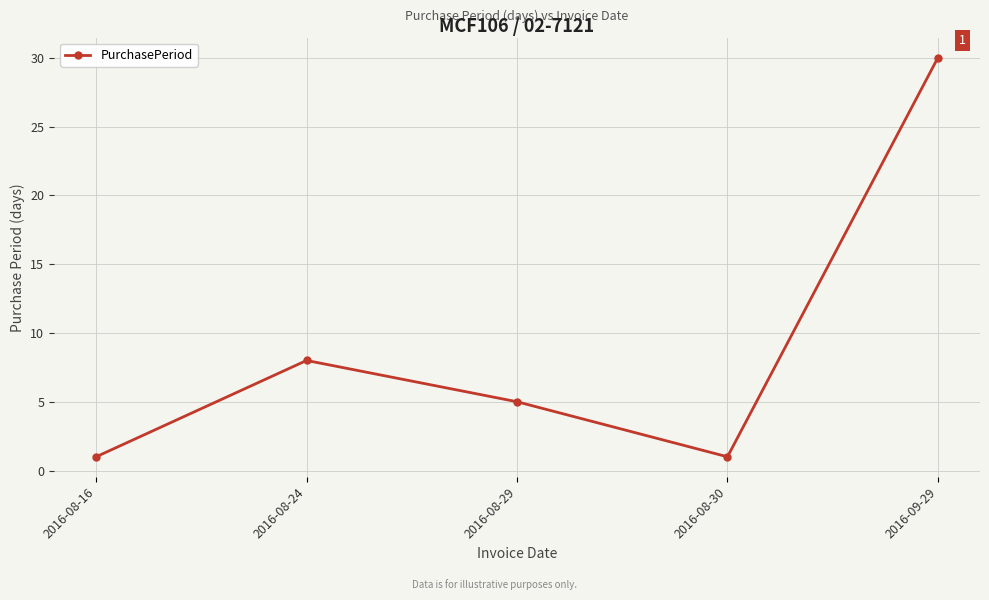

Which category has the highest value across all series?

2016-09-29